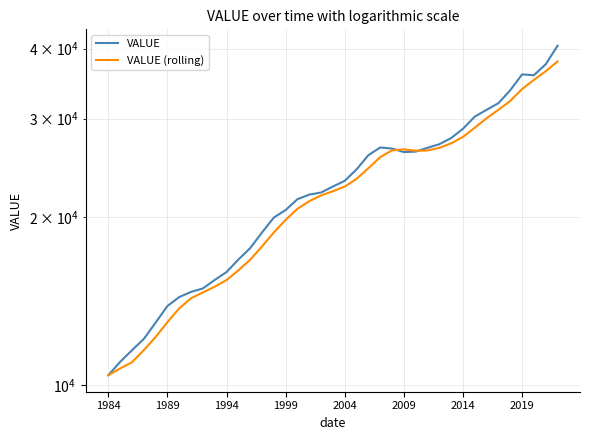

The VALUE series shows 9980.4 at 27. True or false?

False